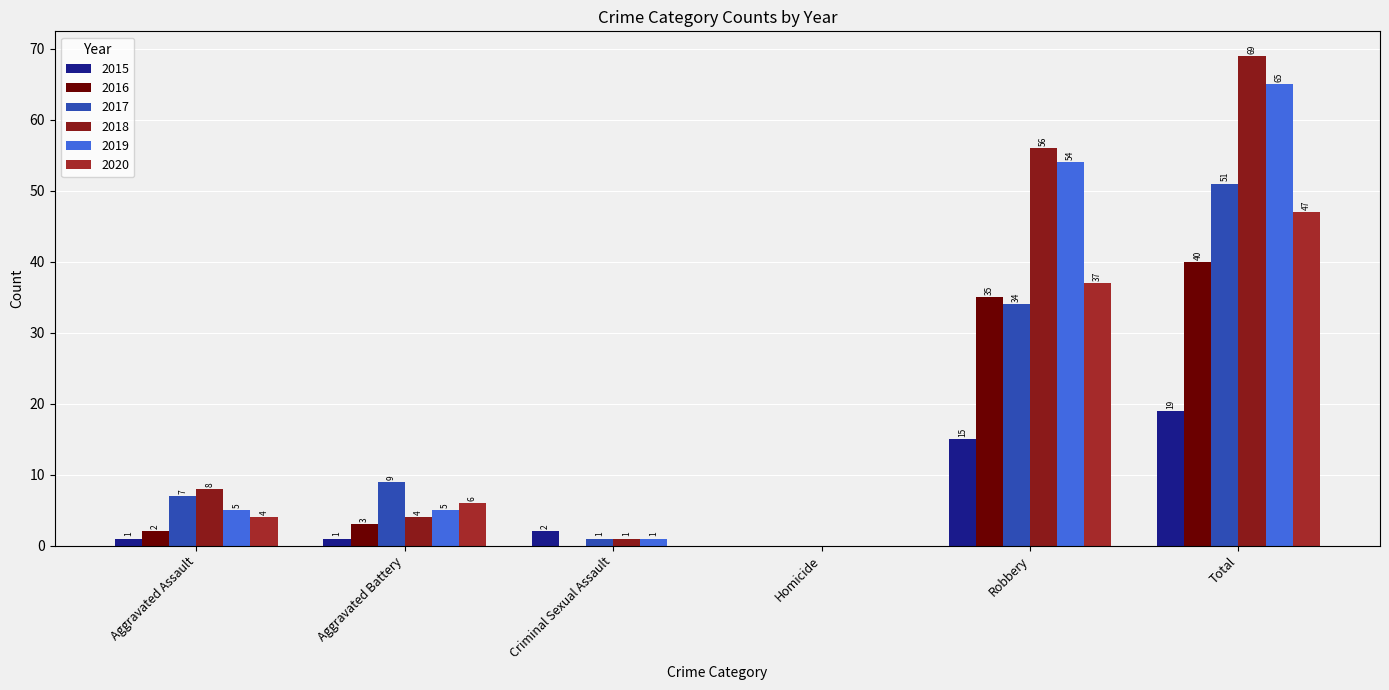

What is the total value across all series at Robbery?

231